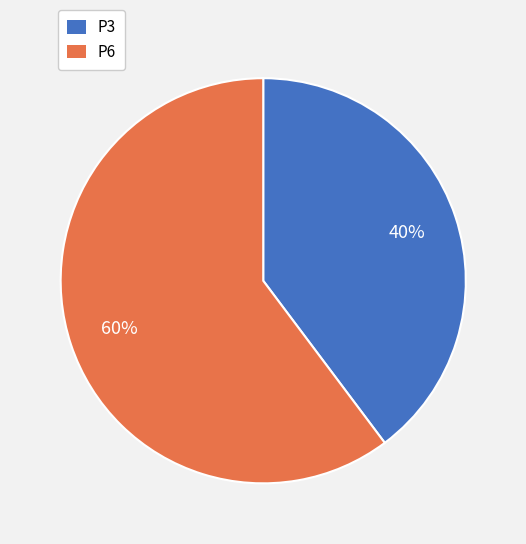

How many segments does this pie chart have?

2